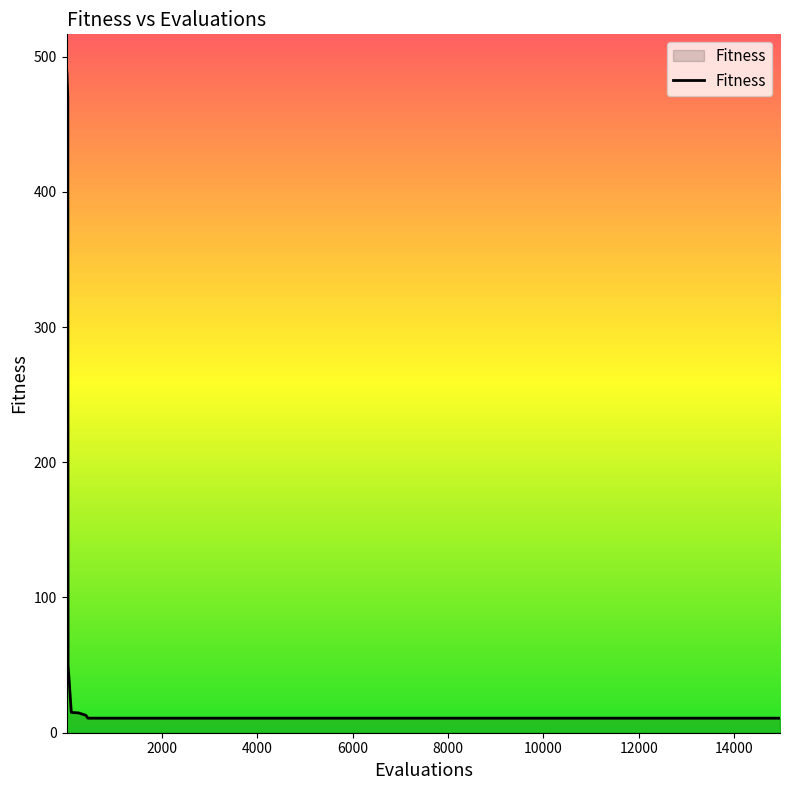

What is the smallest value displayed?

10.8